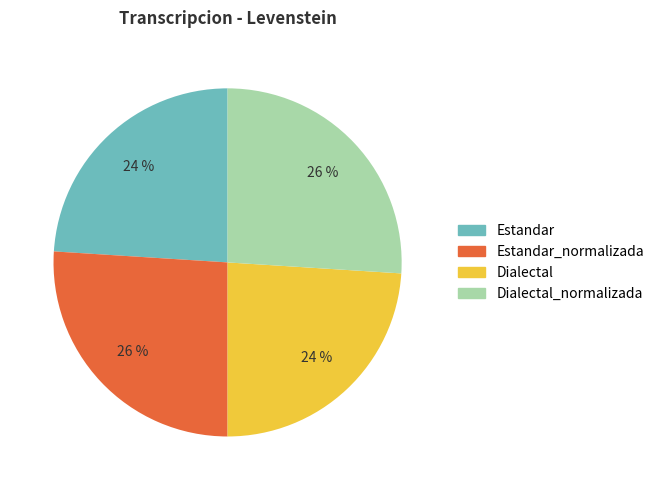

To the nearest percent, what is the average slice percentage?

25%